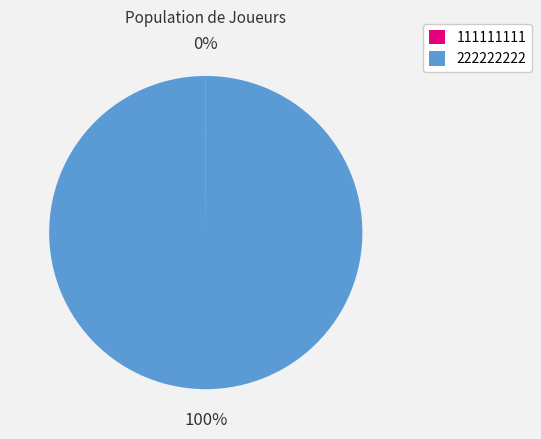

Is it true that 222222222 is 100% of the pie?

True